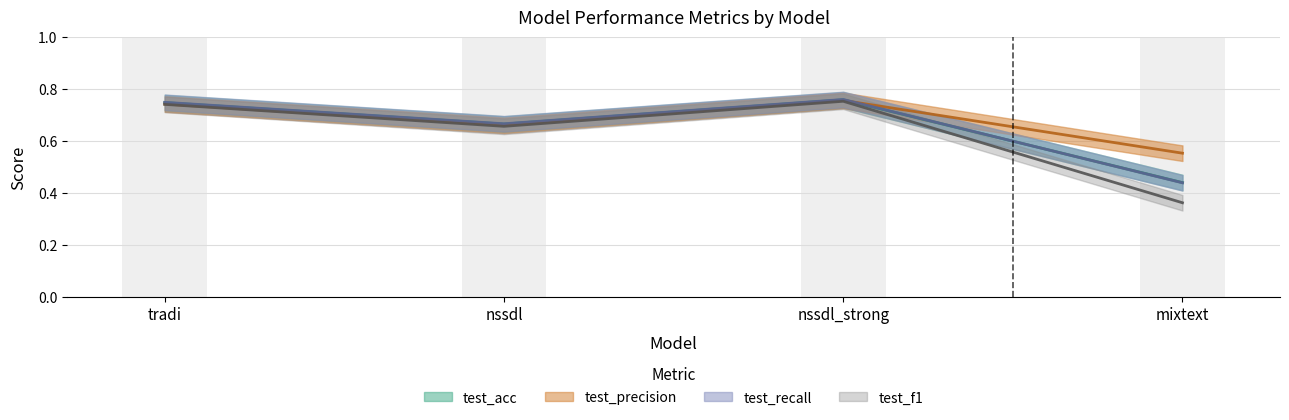

At mixtext, list the series in order from smallest to largest.

test_f1, test_recall, test_acc, test_precision